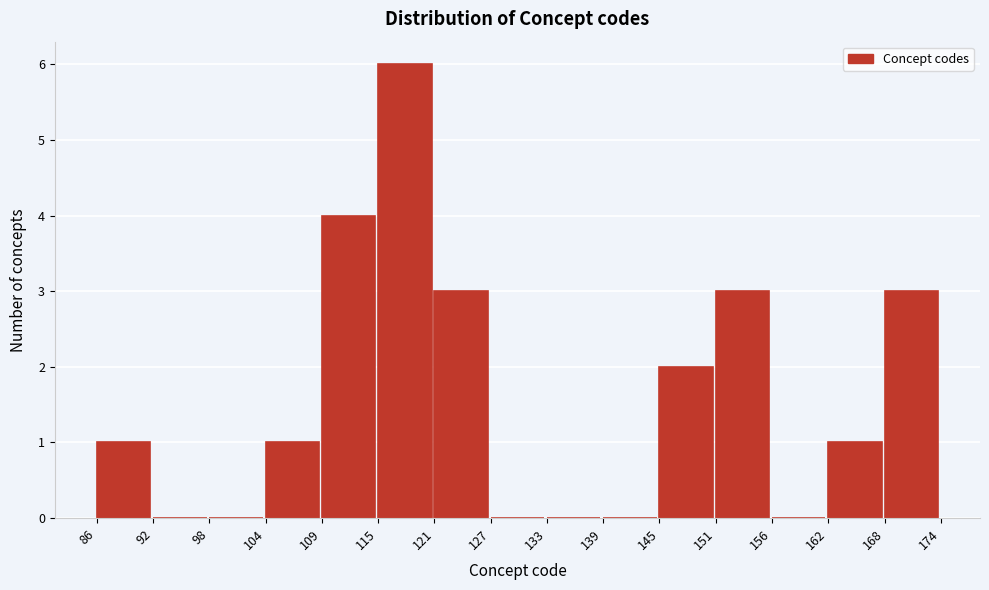

Reading left to right, transcribe this chart: for each bar, give the range it covers on the x-axis and its height. The values are not printed on the chart, so give them approximately, as read against the axis.

86 to 92: 1
92 to 98: 0
98 to 104: 0
104 to 109: 1
109 to 115: 4
115 to 121: 6
121 to 127: 3
127 to 133: 0
133 to 139: 0
139 to 145: 0
145 to 151: 2
151 to 156: 3
156 to 162: 0
162 to 168: 1
168 to 174: 3